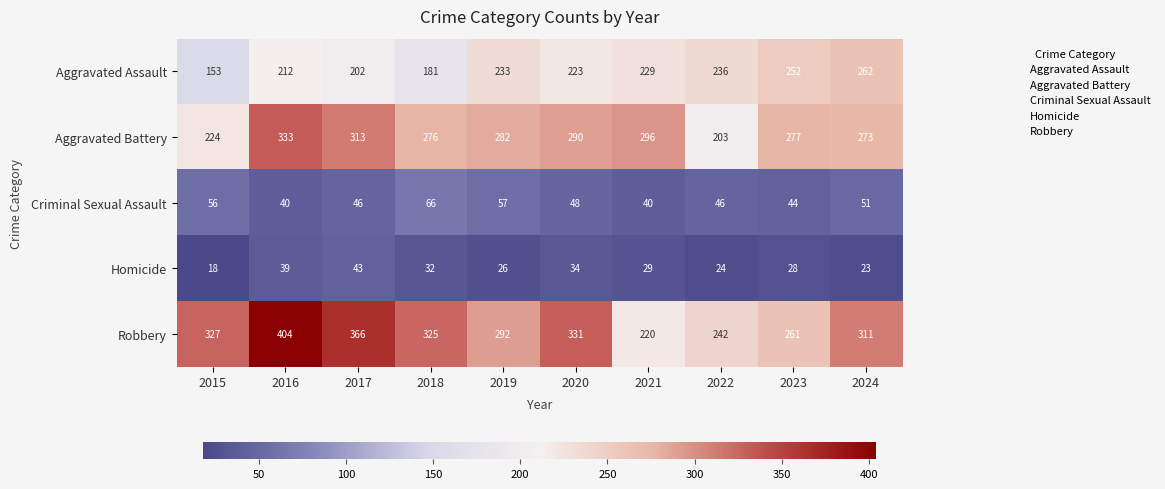

At how many categories does at least one series exceed 220?

10